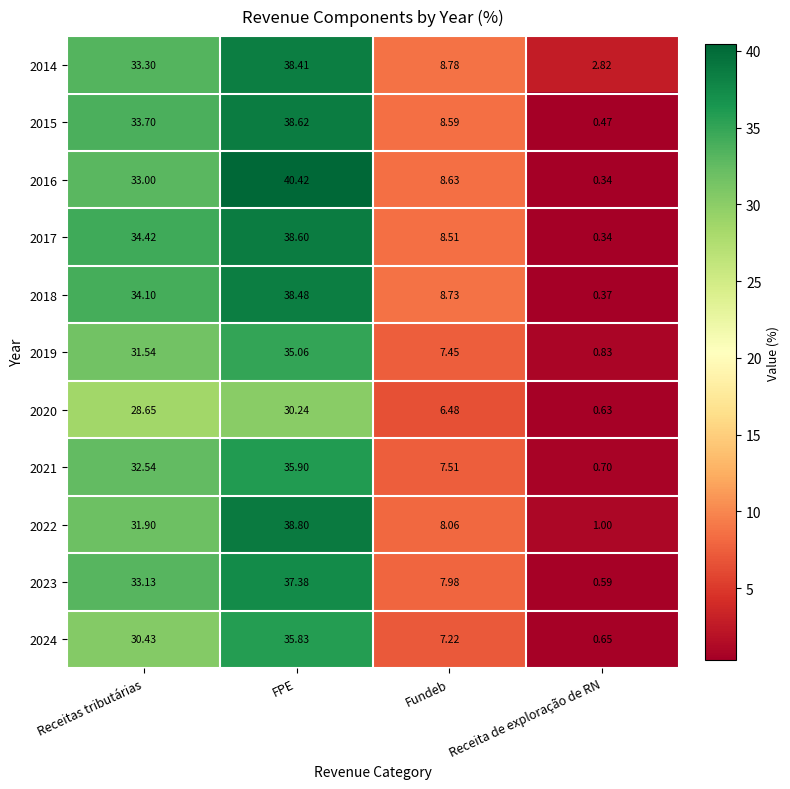

Where does the 2014 series first go above 33?

Receitas tributárias